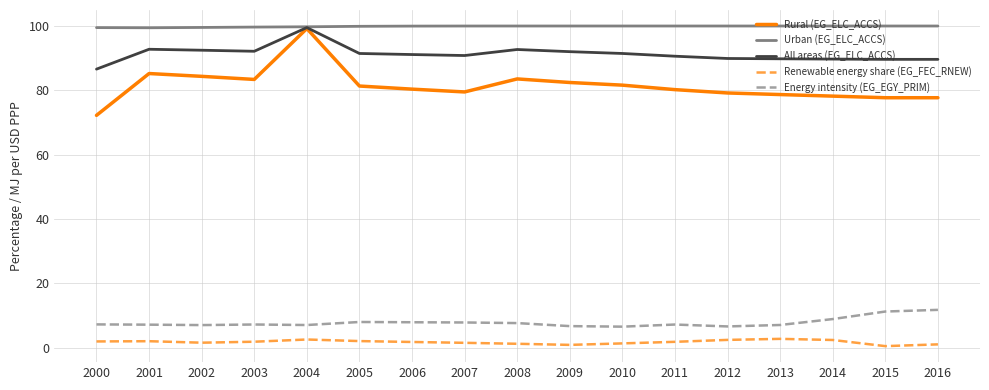

What is the sum of the Rural (EG_ELC_ACCS) values at 2007 and 2006?

159.9